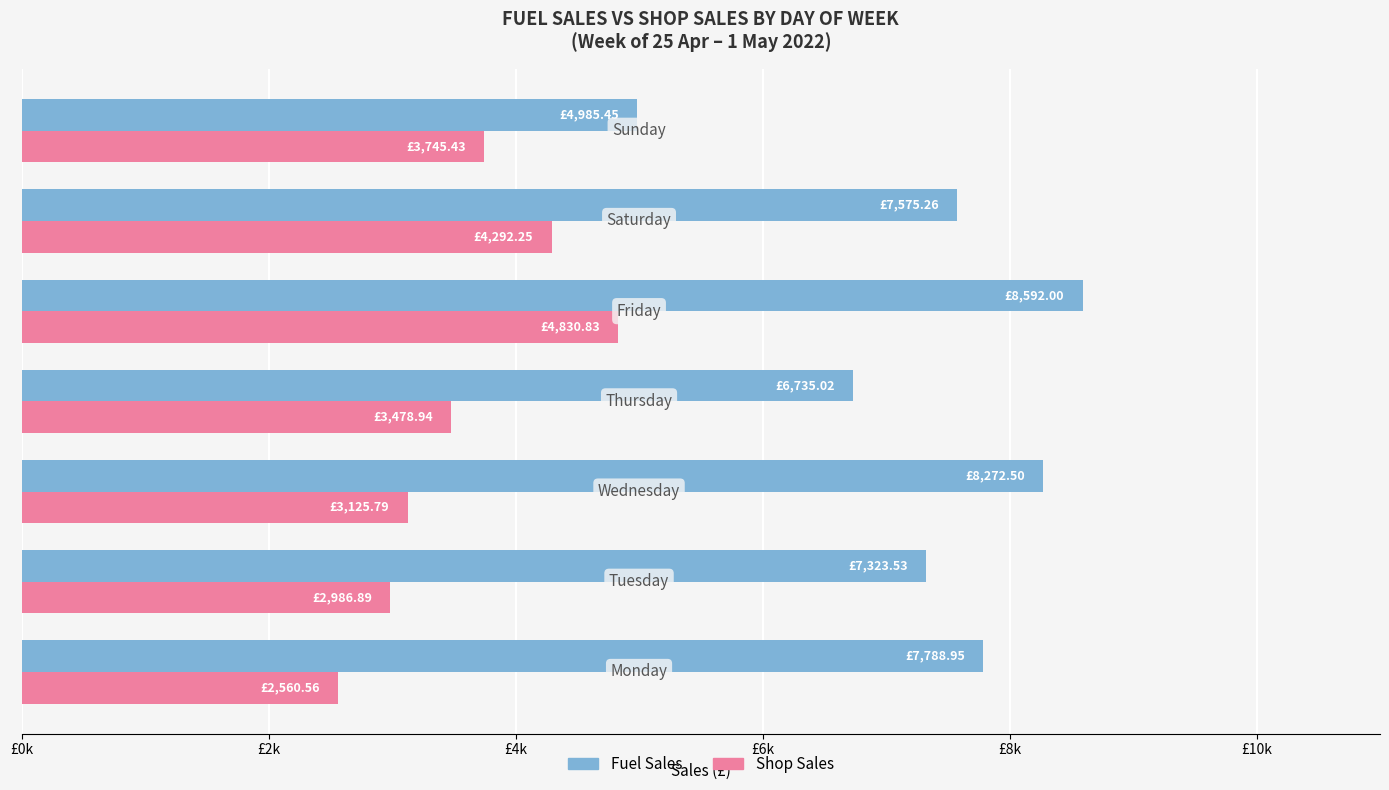

What are all the series names shown in the legend?

Fuel Sales, Shop Sales